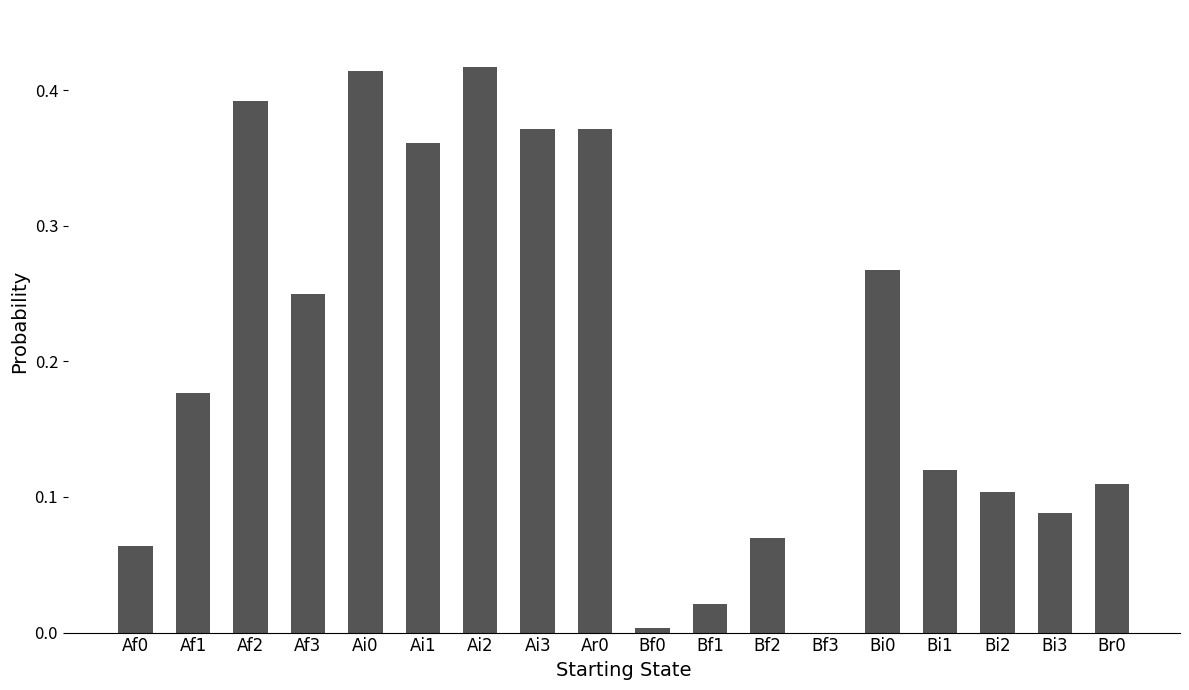

What is the sum of all values?

3.6